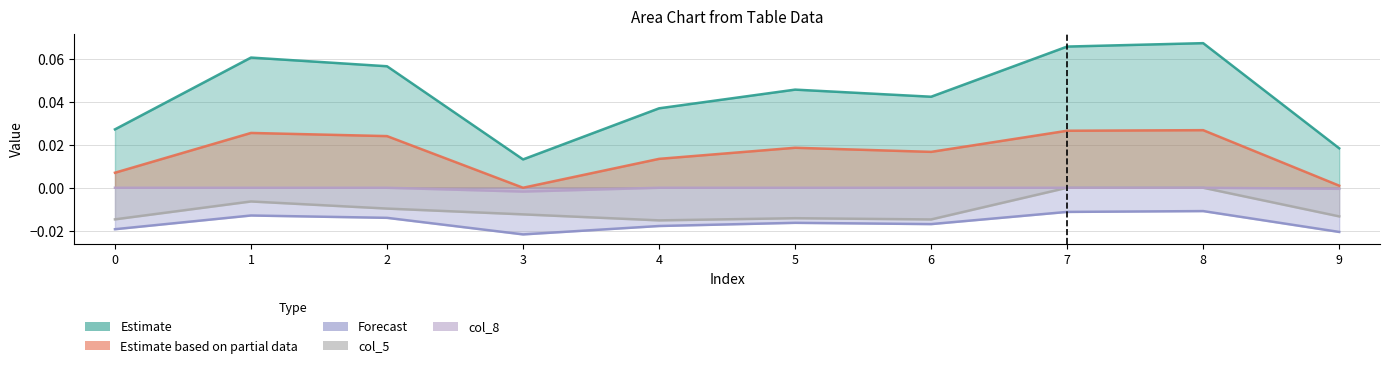

Which category has the lowest value in the 5 series?

4